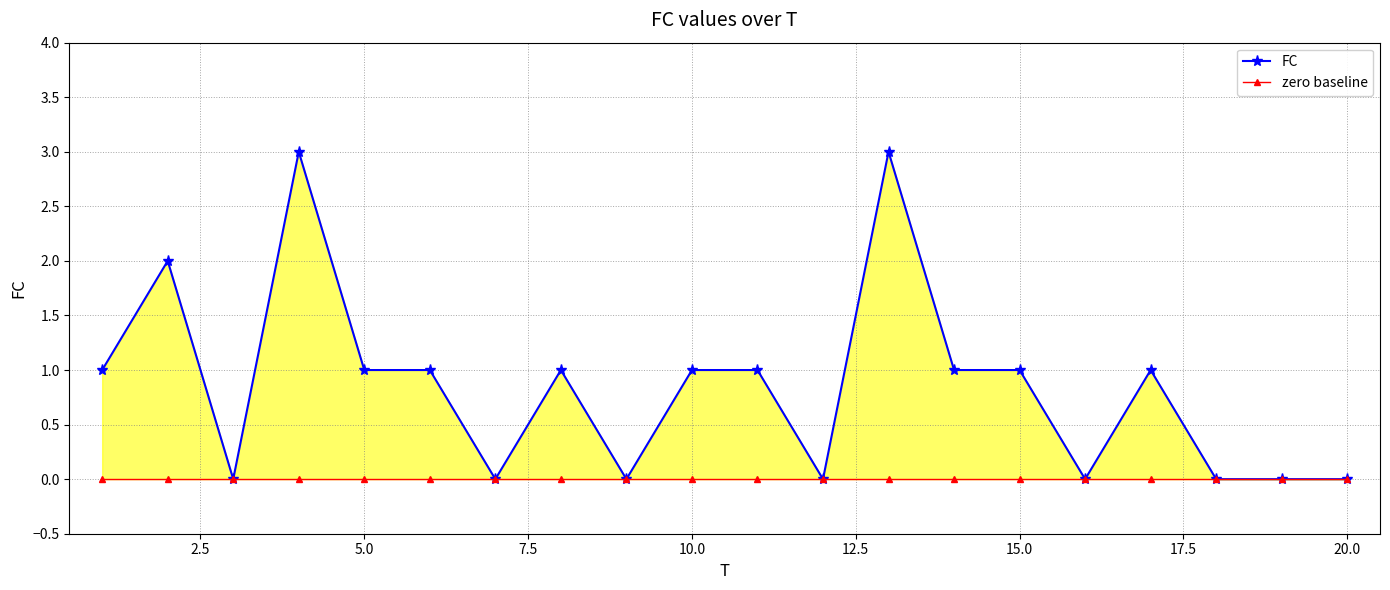

How many lines are shown in the chart?

2